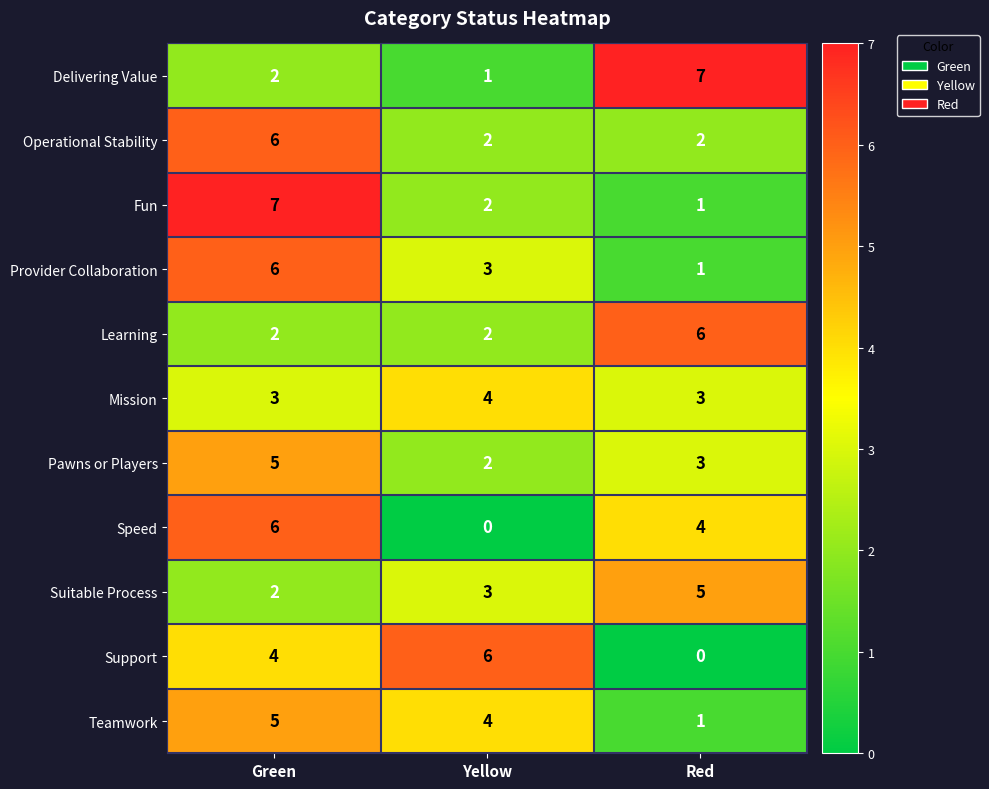

What is the greatest value displayed?

7